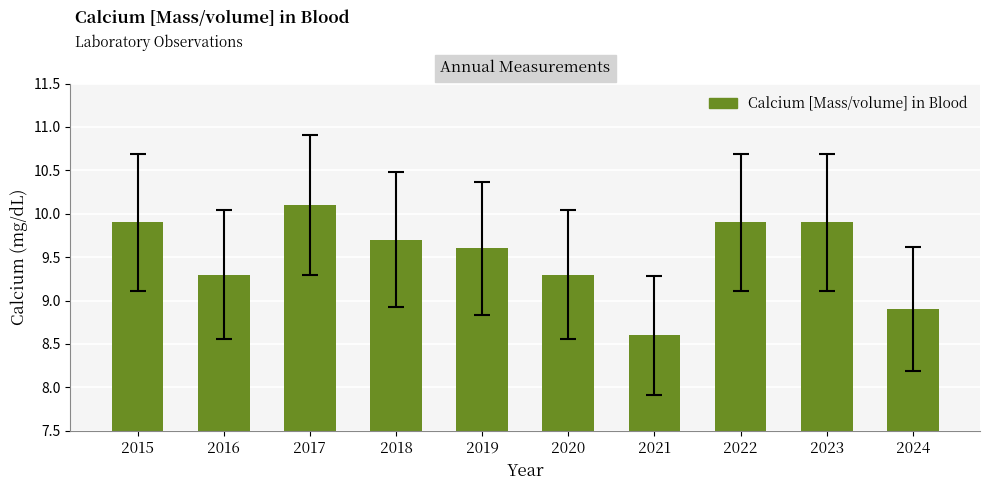

What is the average value?

9.5